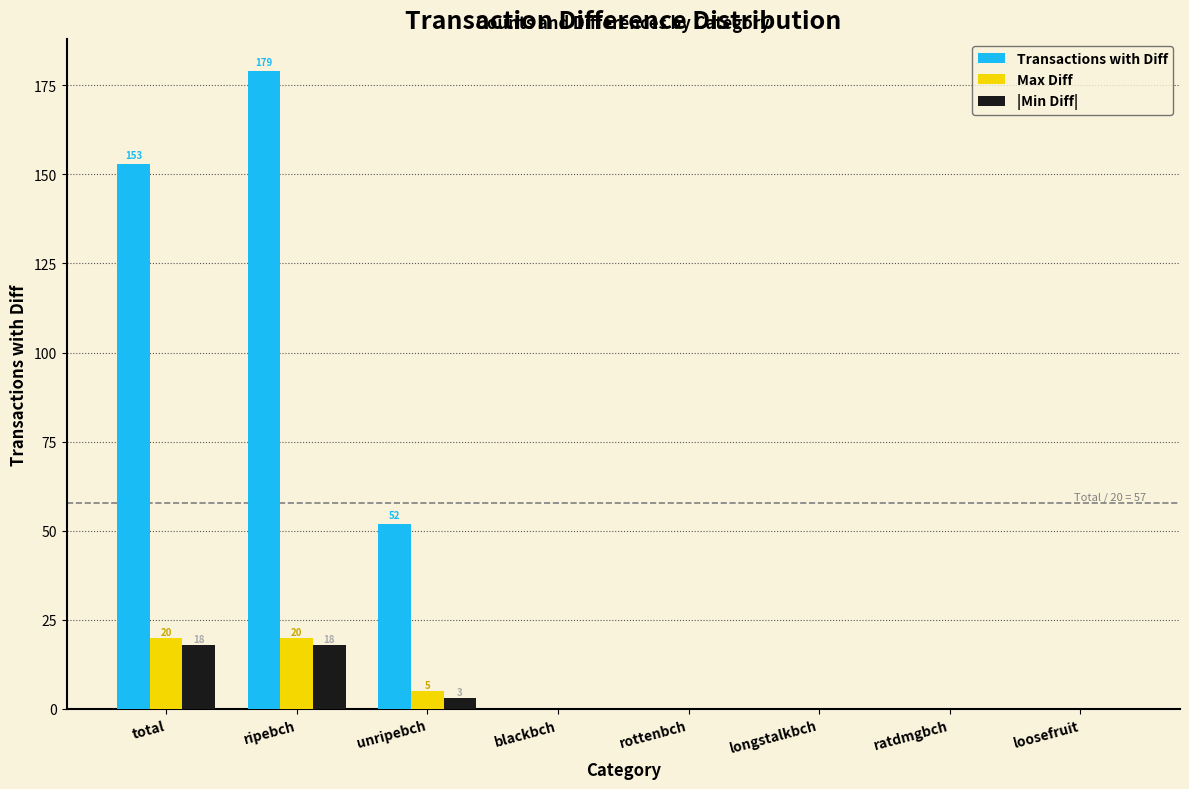

Reading left to right, list all the values displayed in this chart.

Transactions with Diff: total=153	ripebch=179	unripebch=52	blackbch=0	rottenbch=0	longstalkbch=0	ratdmgbch=0	loosefruit=0
Max Diff: total=20	ripebch=20	unripebch=5	blackbch=0	rottenbch=0	longstalkbch=0	ratdmgbch=0	loosefruit=0
|Min Diff|: total=18	ripebch=18	unripebch=3	blackbch=0	rottenbch=0	longstalkbch=0	ratdmgbch=0	loosefruit=0